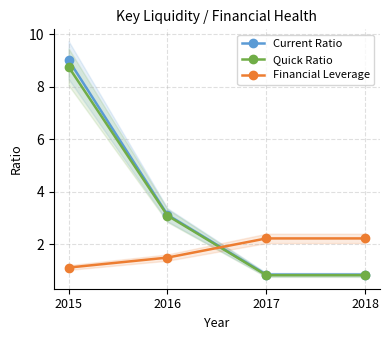

True or false: Financial Leverage and Quick Ratio cross at least once.

True